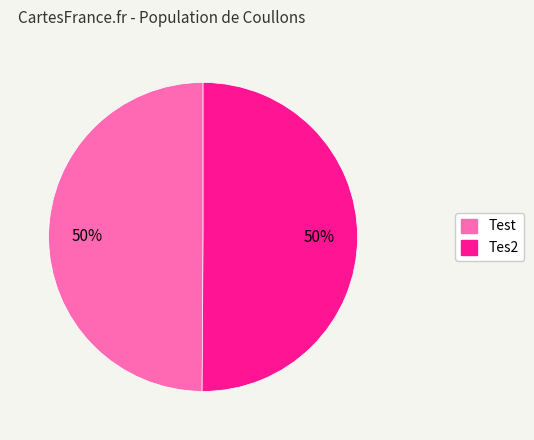

Do Tes2 and Test together represent more than half of the pie?

Yes